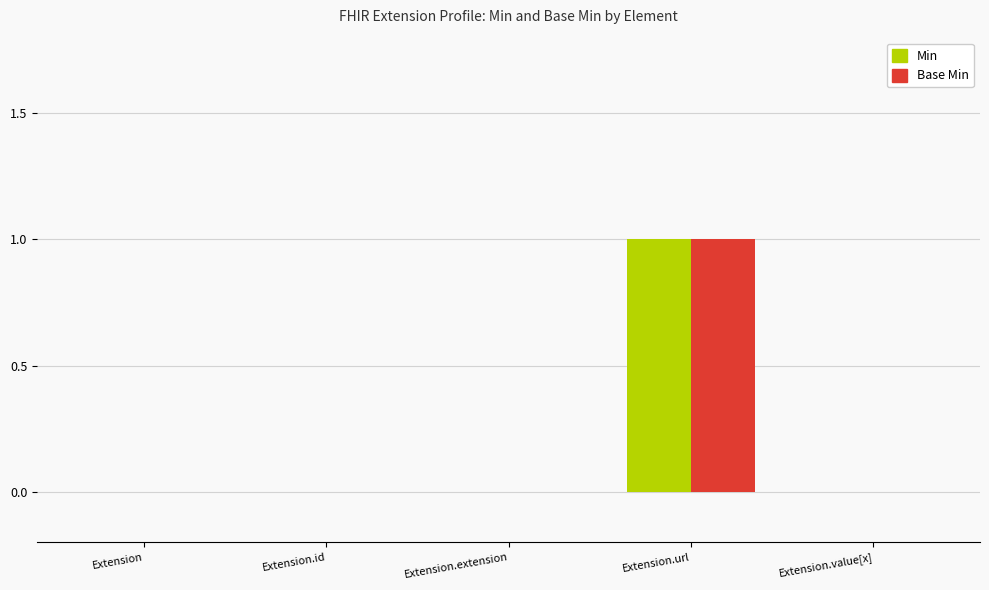

What are all the series names shown in the legend?

Min, Base Min